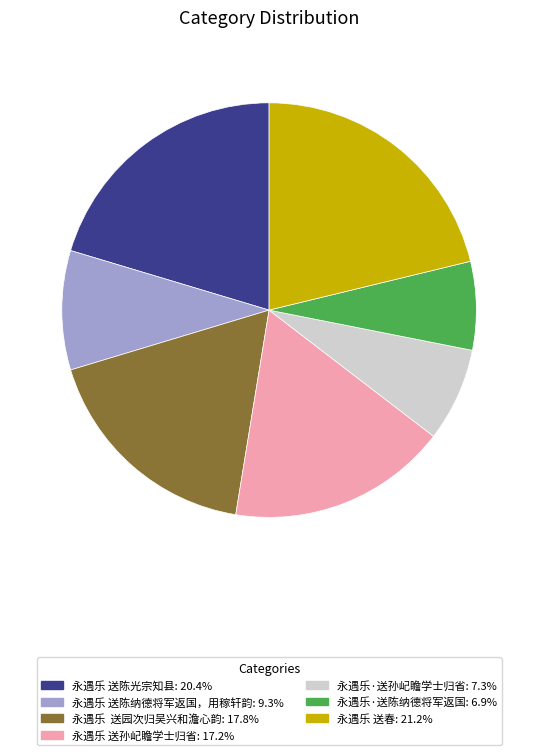

What is the largest slice in the pie chart?

永遇乐 送春